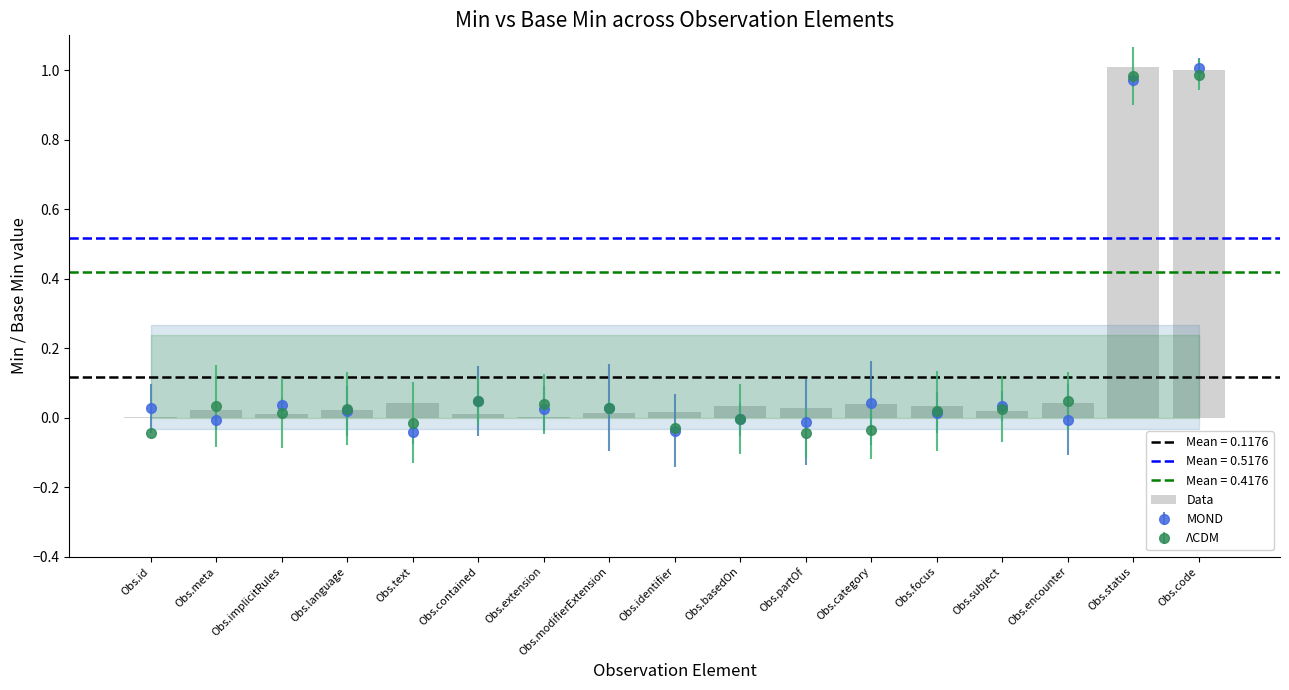

Reading left to right, extract all data points from this chart.

0.0	0.0	0.0	0.0	0.0	0.0	0.0	0.0	0.0	0.0	0.0	0.0	0.0	0.0	0.0	1.0	1.0